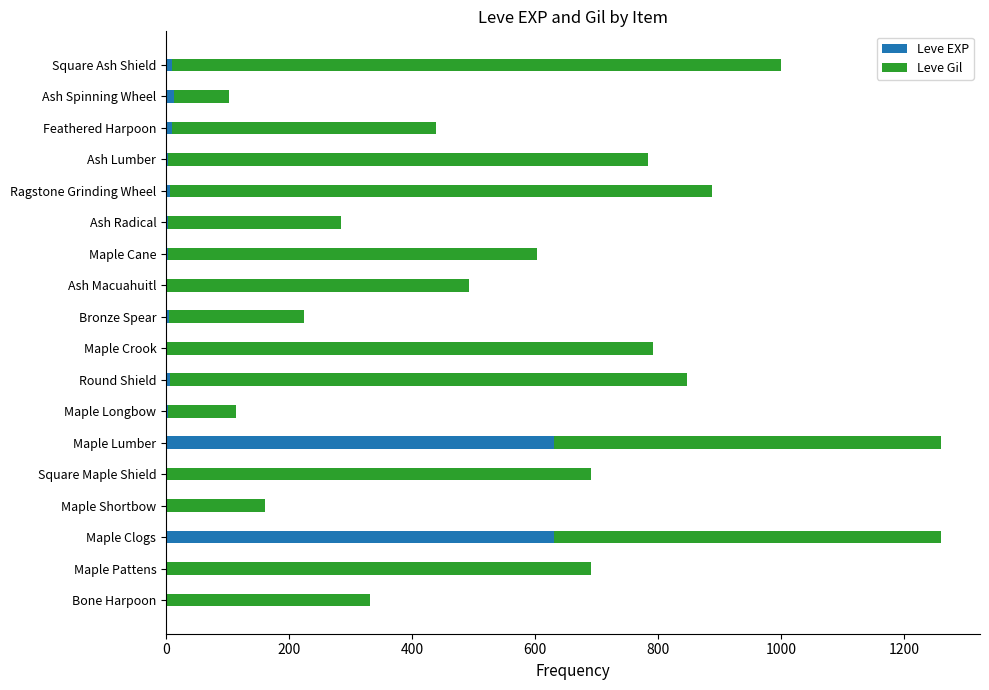

What is the highest value of the Leve EXP series?

630